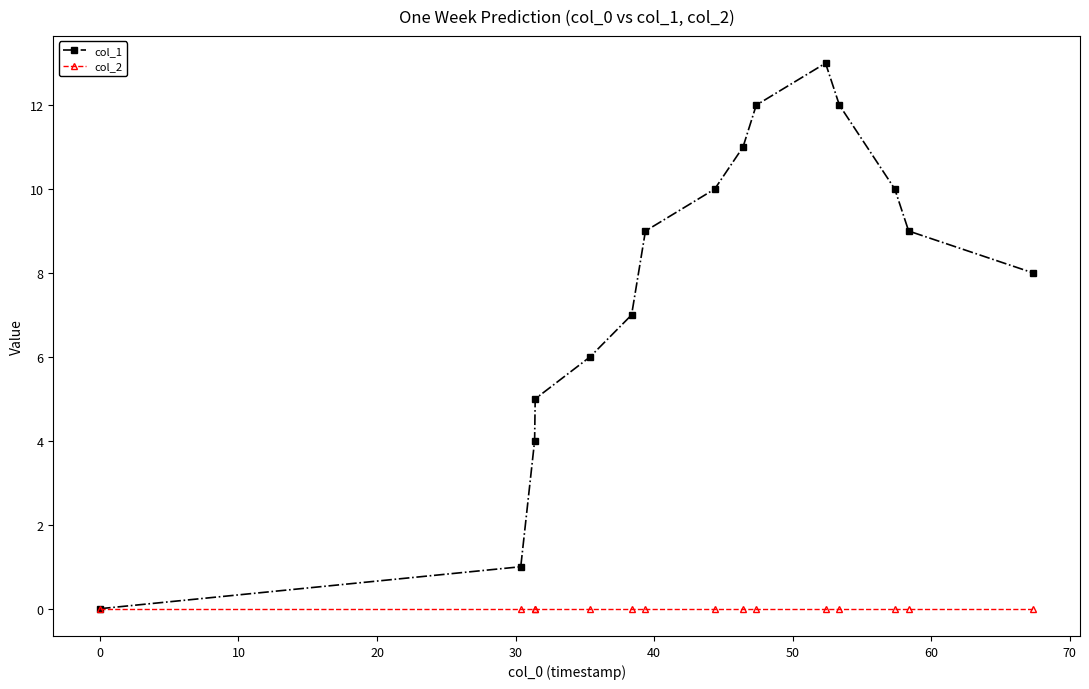

Which series has the largest total across all categories?

col_1